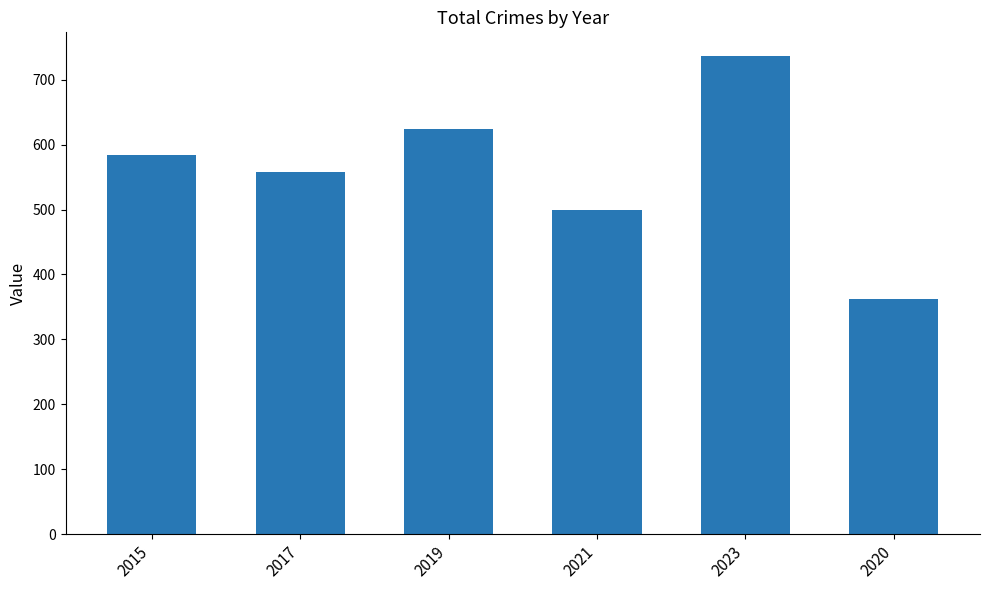

Reading right to left, what are all the values shown in this chart?

2020=362	2023=736	2021=500	2019=624	2017=558	2015=584